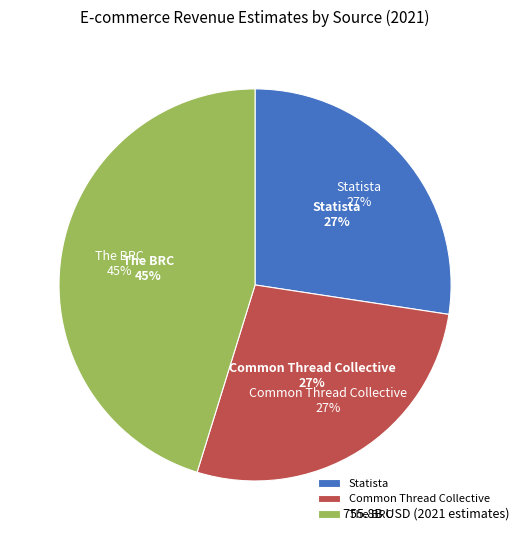

Count the number of slices in the pie.

3